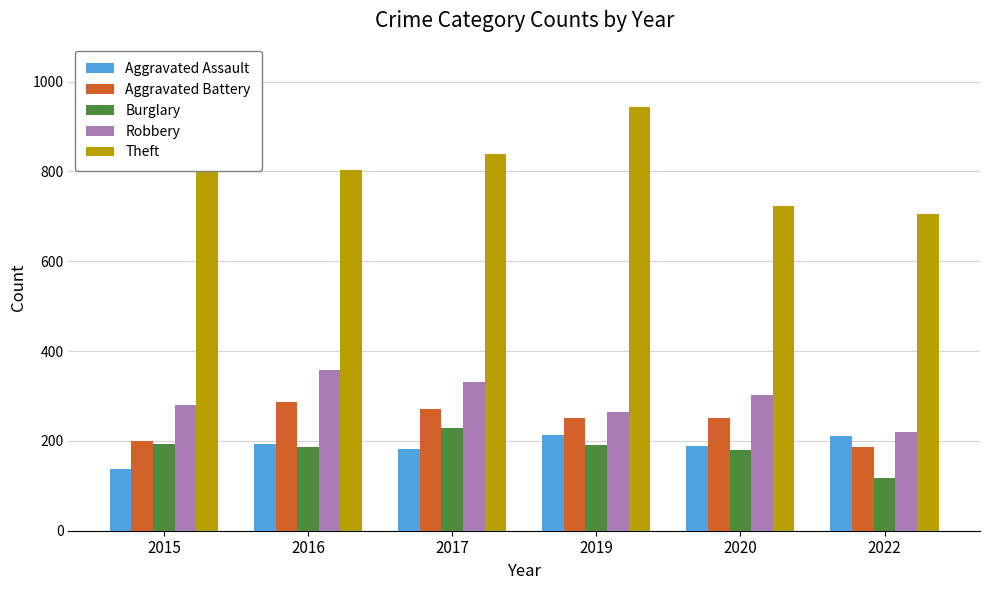

How many distinct data groups are displayed?

5